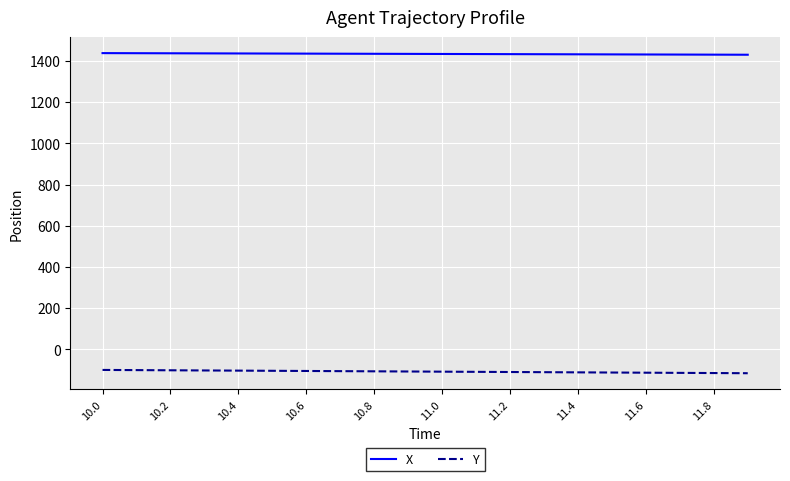

List the series in order of their overall mean, lowest first.

Y, X